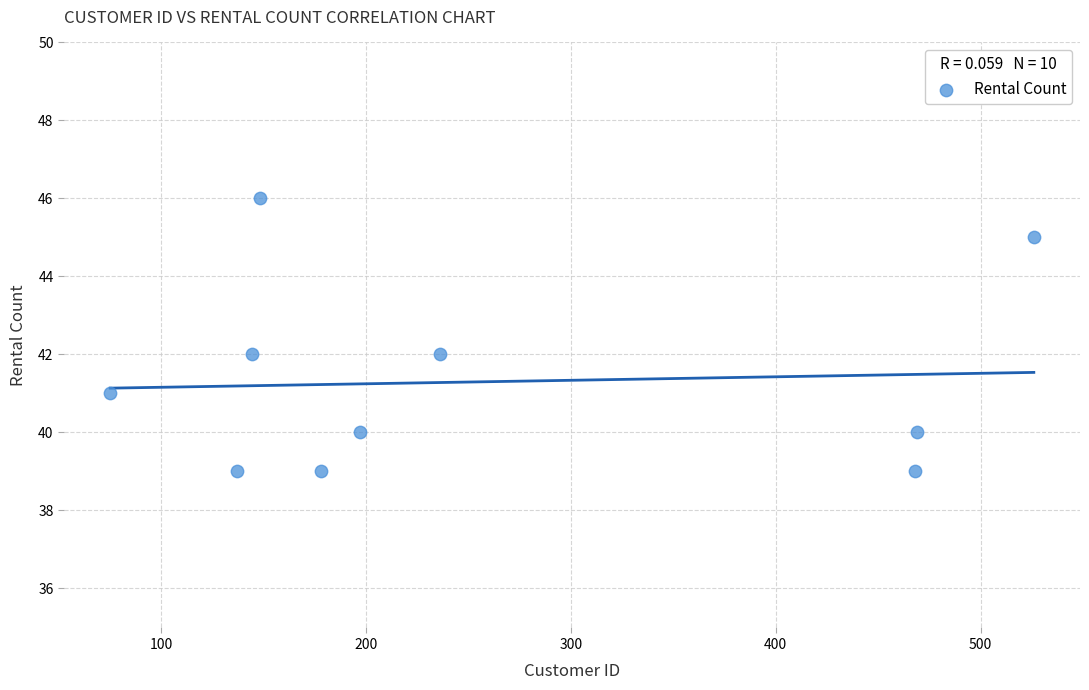

What is the range of X values (max minus min)?

451